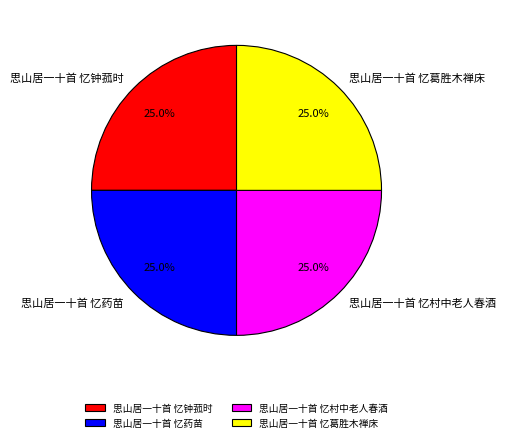

How much of the chart is everything except 思山居一十首 忆葛胜木禅床?

75.0%